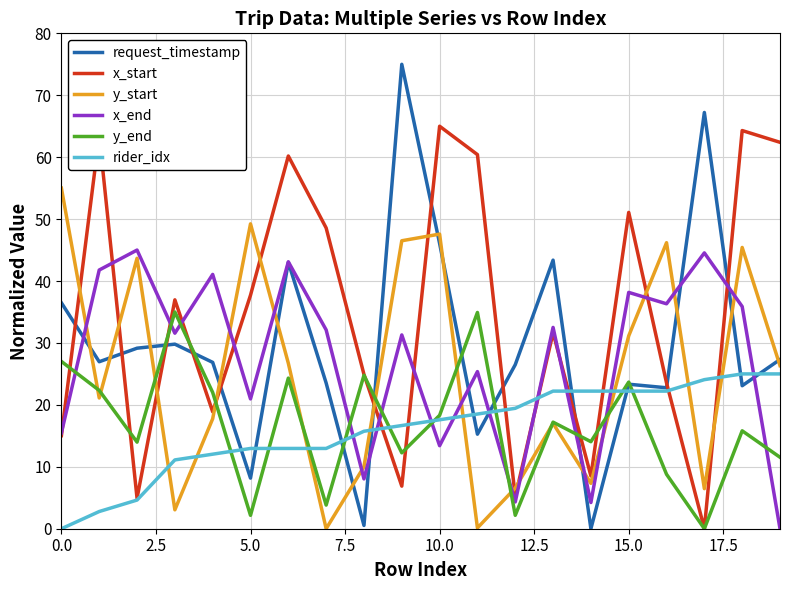

Which series has the largest total across all categories?

x_start